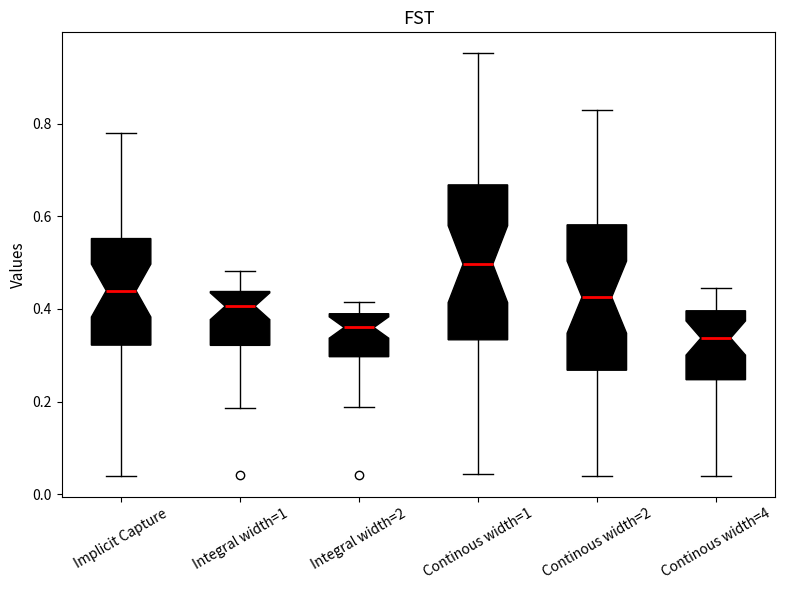

Which box's median line is the highest?

Continous width=1